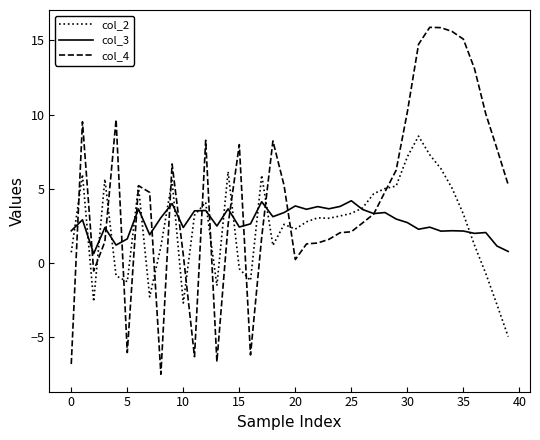

At how many categories does at least one series exceed 9?

10